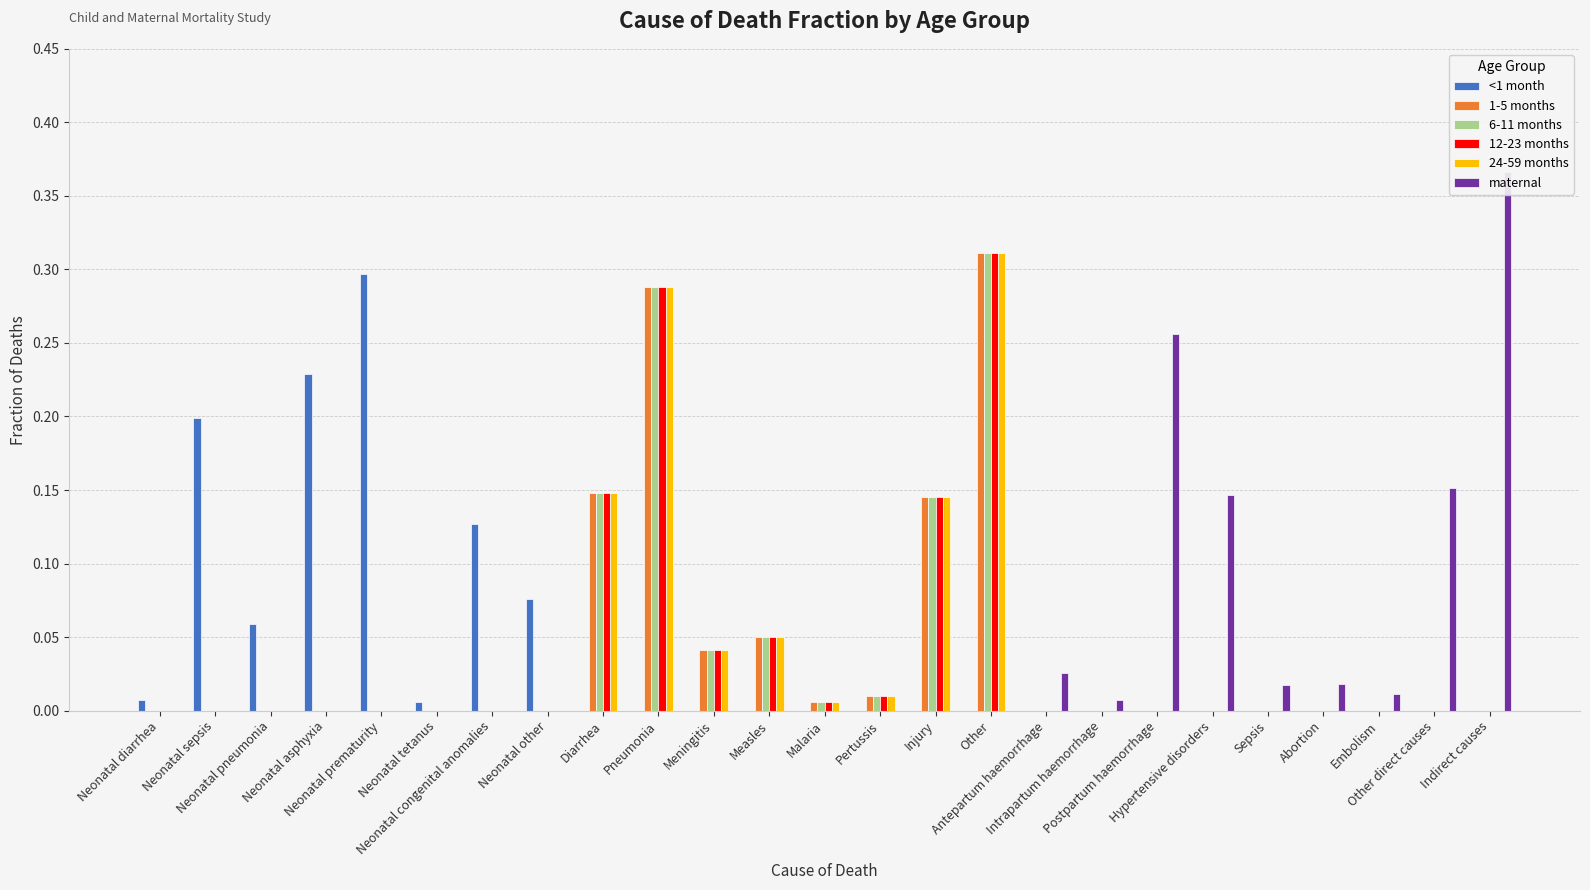

What are all the series names shown in the legend?

<1 month, 1-5 months, 6-11 months, 12-23 months, 24-59 months, maternal